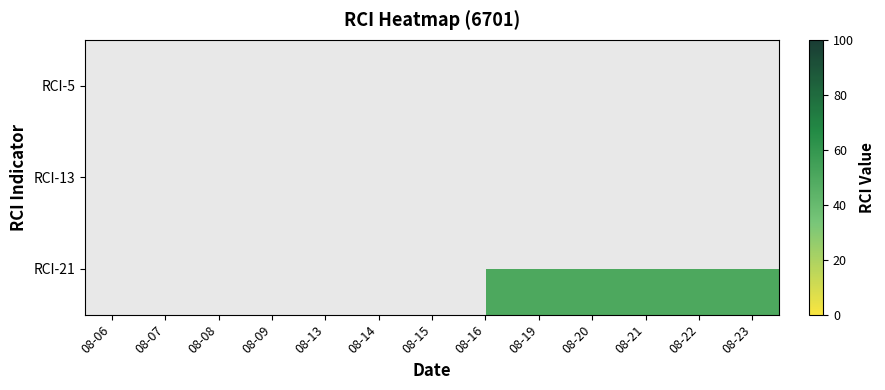

How many data points does each series have?

13